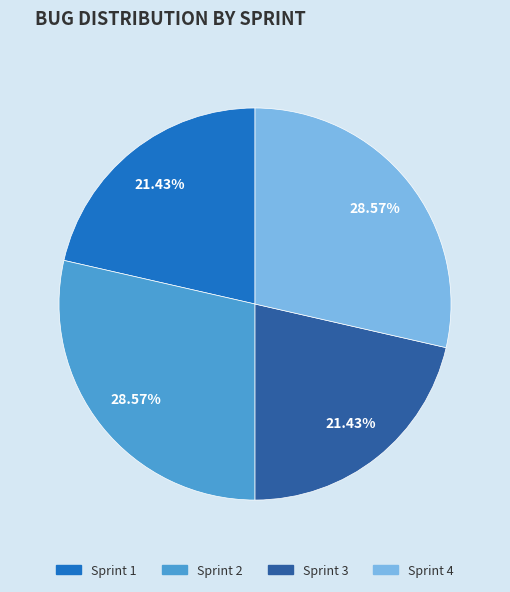

To the nearest percent, what is the combined percentage of Sprint 1 and Sprint 3?

43%